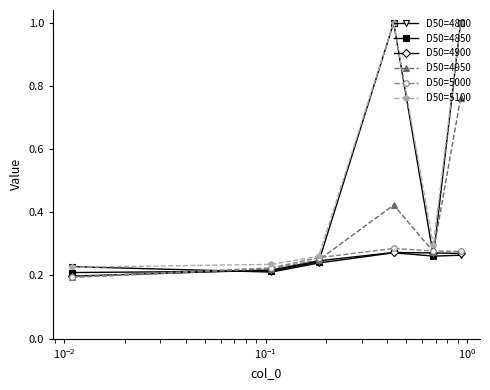

What is the value of the D50=4850 point at the 6th from the left?

1.0